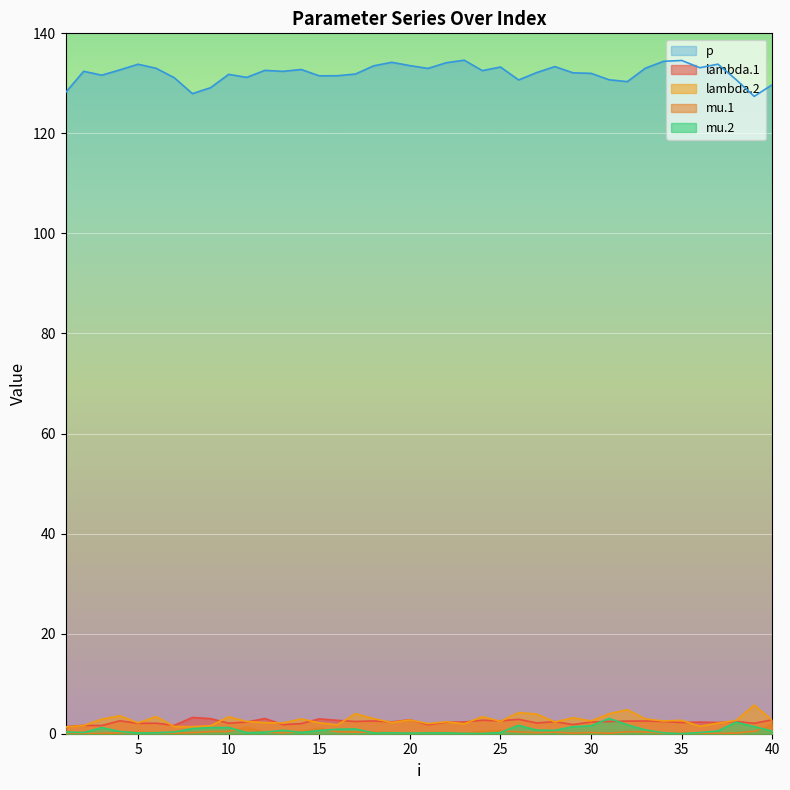

Where do lambda.1 and mu.2 first cross each other?

30 and 31